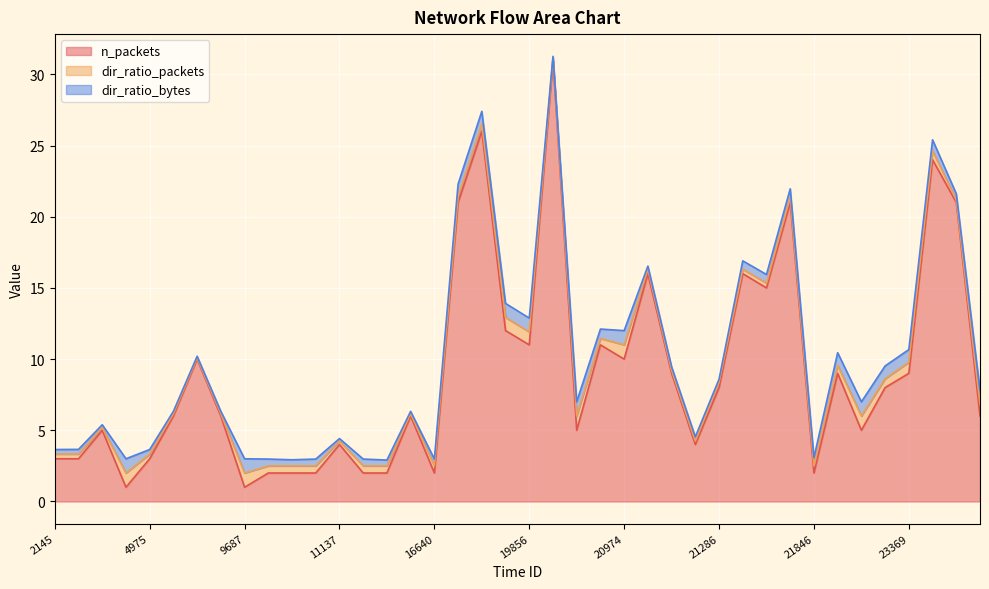

In dir_ratio_packets, how many points are higher than both neighbors (excluding endpoints)?

9